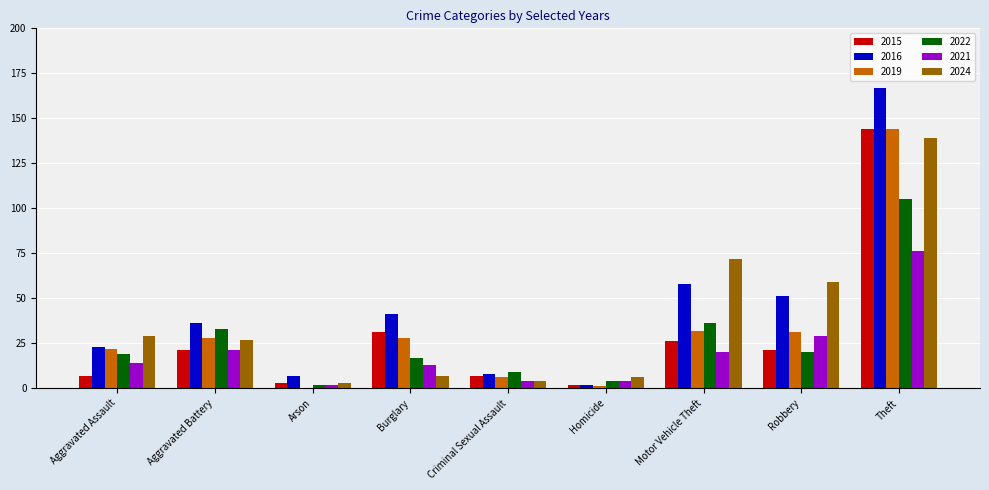

The 2022 series shows 35 at Robbery. True or false?

False